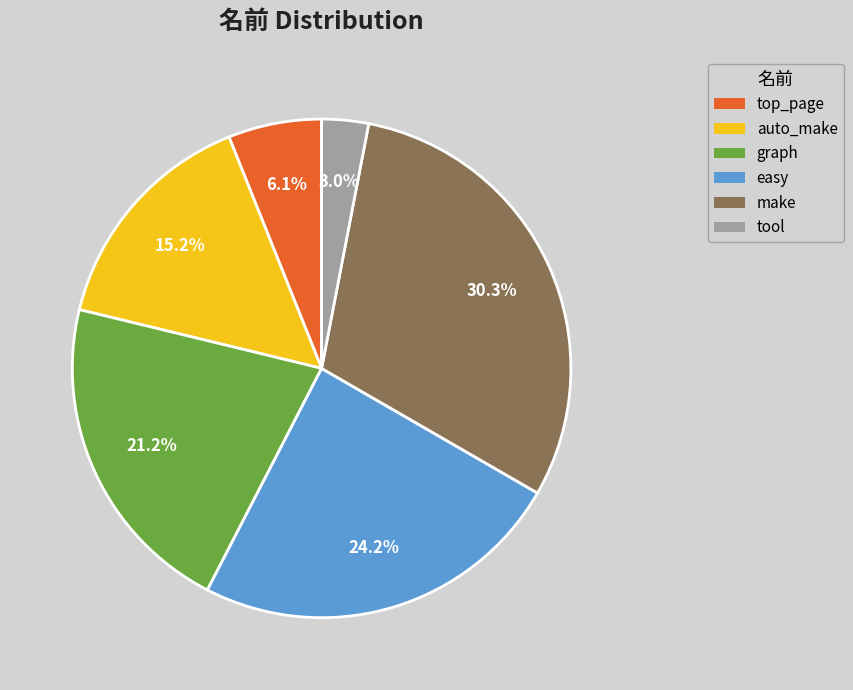

Which category has the biggest portion of the pie?

make